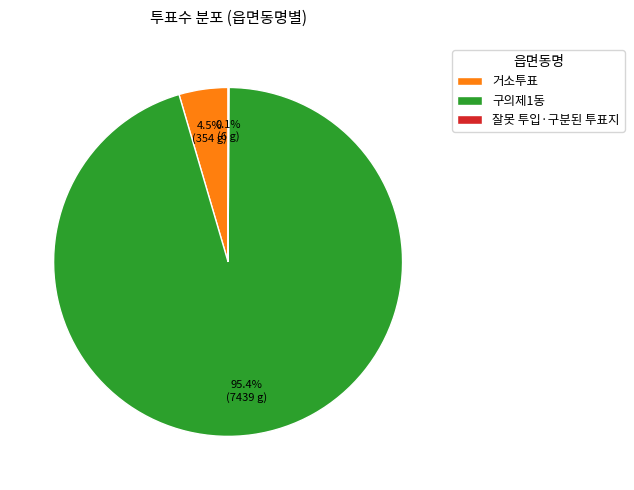

Which slice represents more than half of the pie?

구의제1동